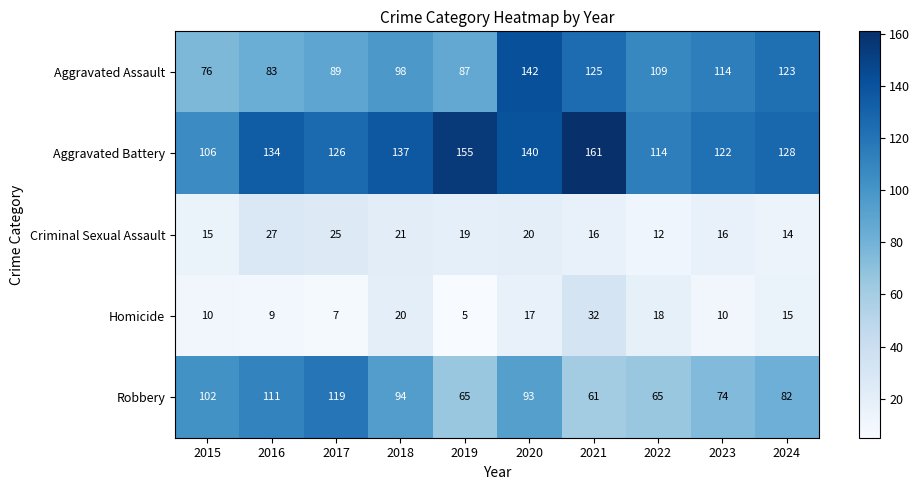

How many values in the Homicide series are below 15?

5